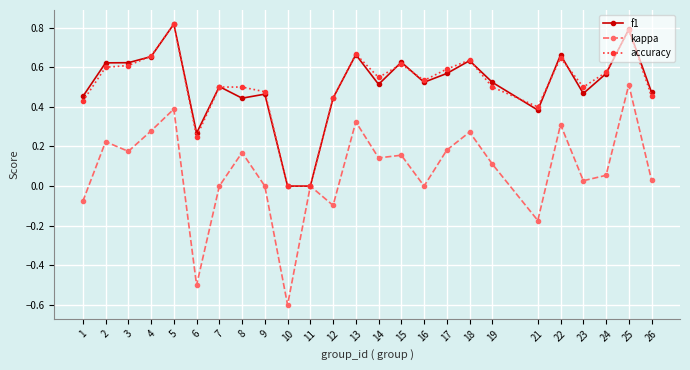

Which series has the largest range (max minus min)?

kappa